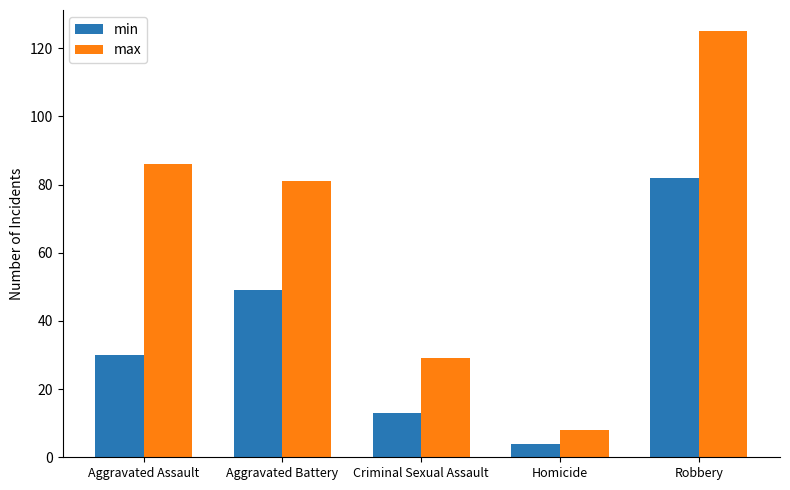

Read the max value at Criminal Sexual Assault, to the nearest 50.

50